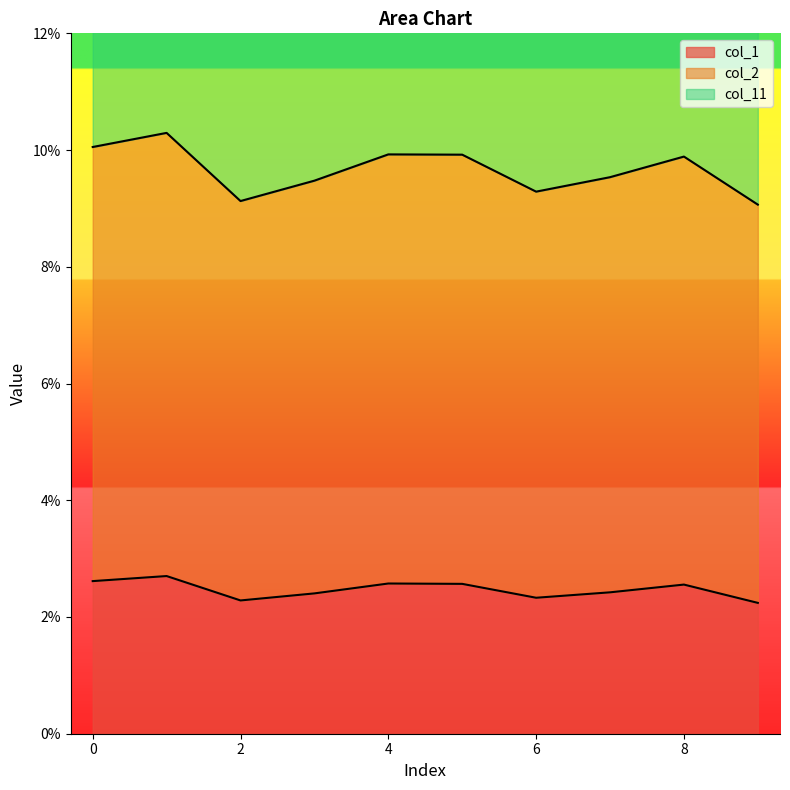

True or false: col_2 has more than 0 points higher than both neighbors.

True